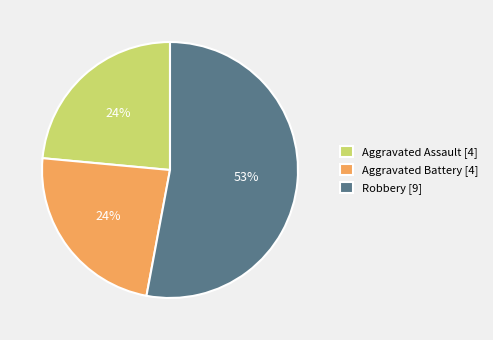

Which category accounts for the majority?

Robbery [9]